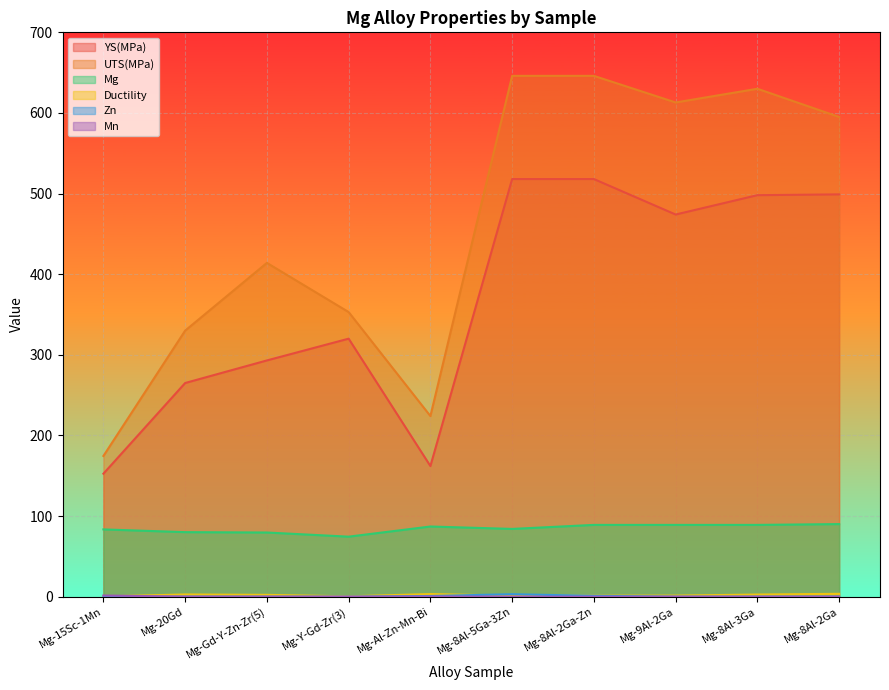

How many data points in Mg are above 87?

4